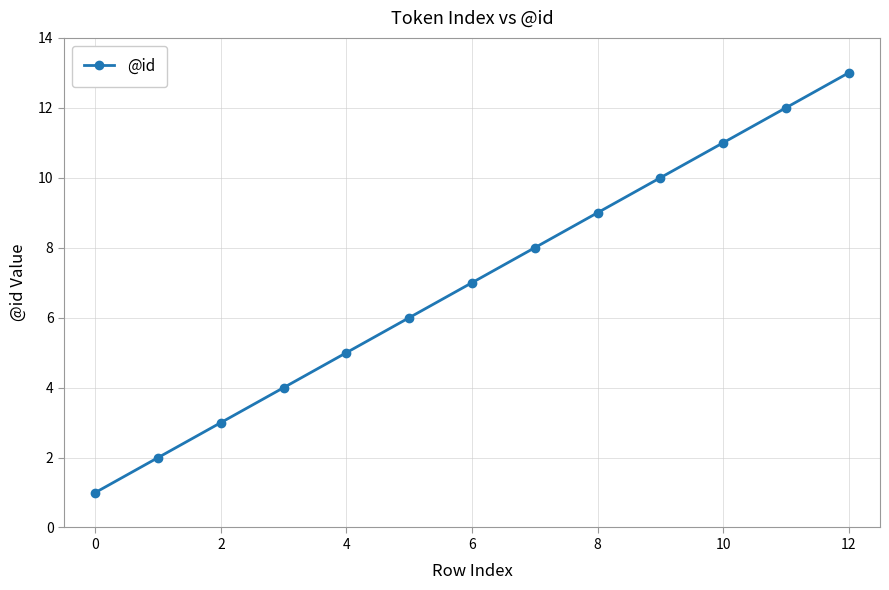

What is the sum of all values?

91